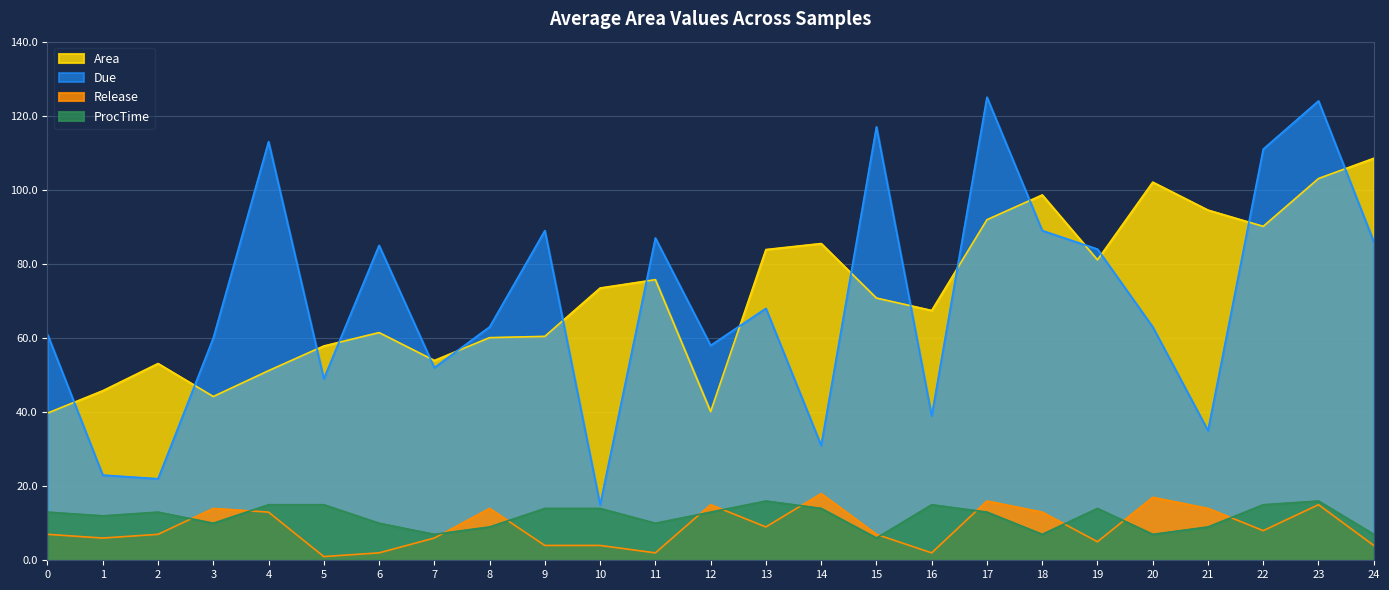

In Area, how many points are lower than both neighbors (excluding endpoints)?

6